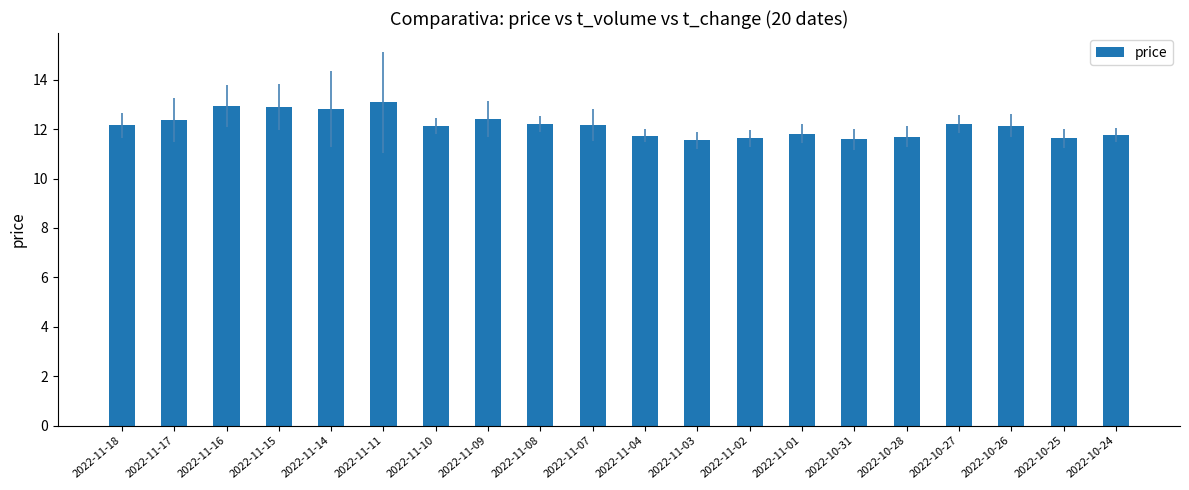

At which category does the chart reach its peak across all series?

2022-11-11